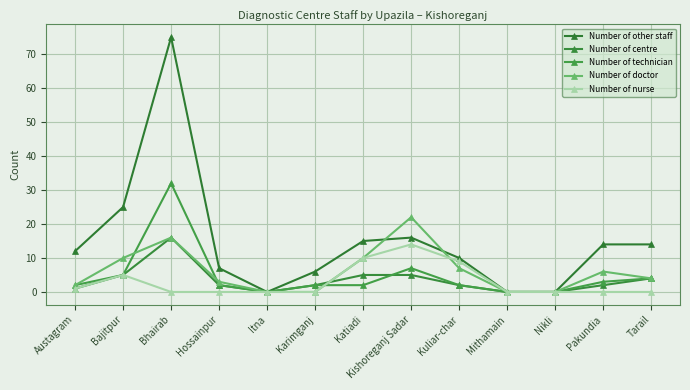

In Number of centre, how many points are higher than both neighbors (excluding endpoints)?

1